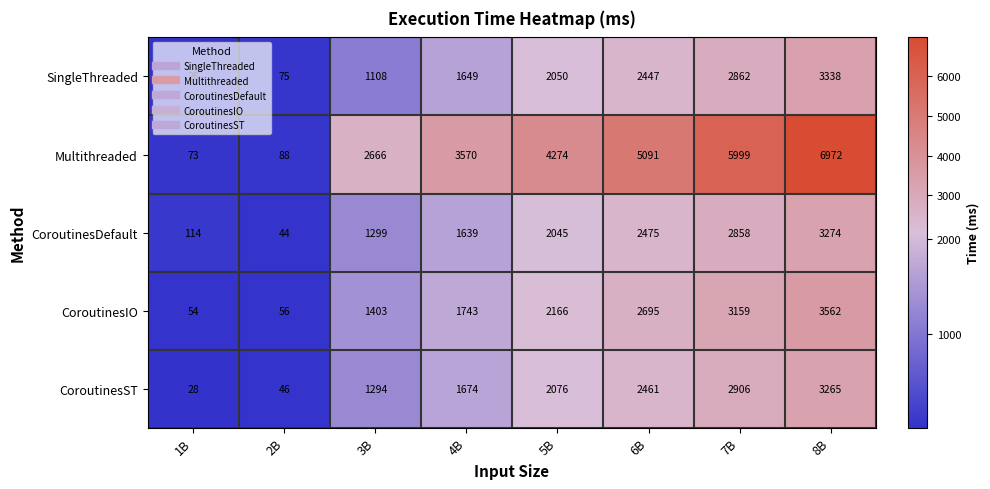

At how many categories does at least one series exceed 4354?

3